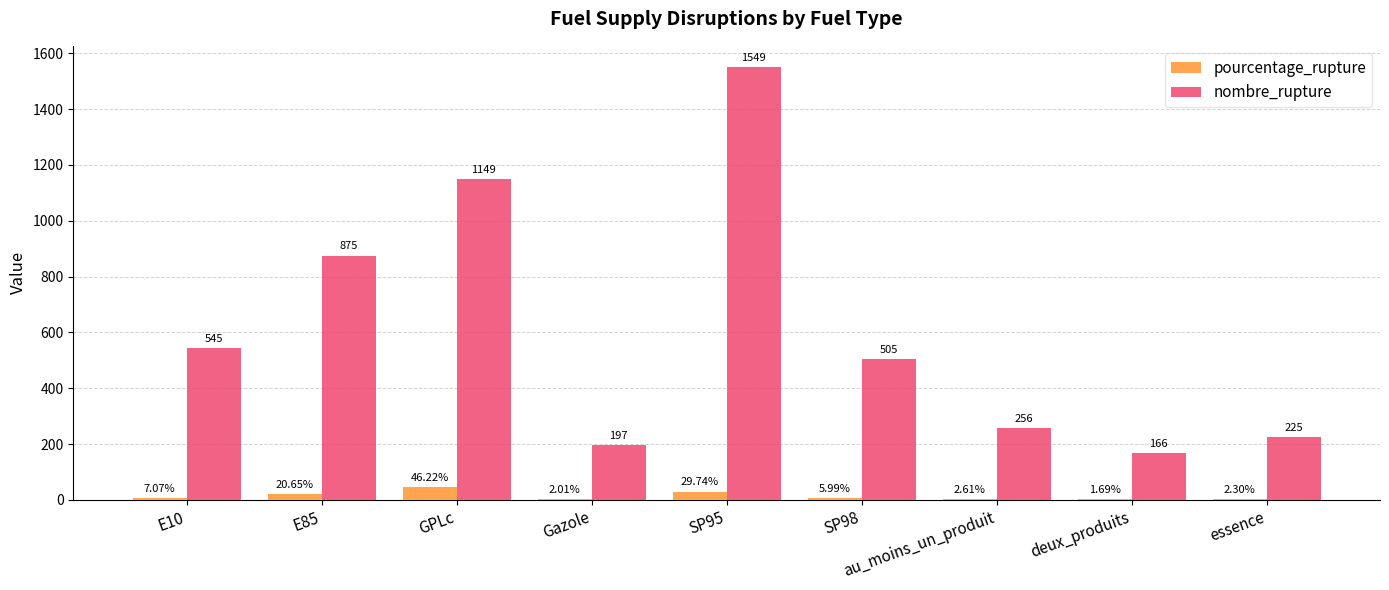

Which series has the largest total across all categories?

nombre_rupture